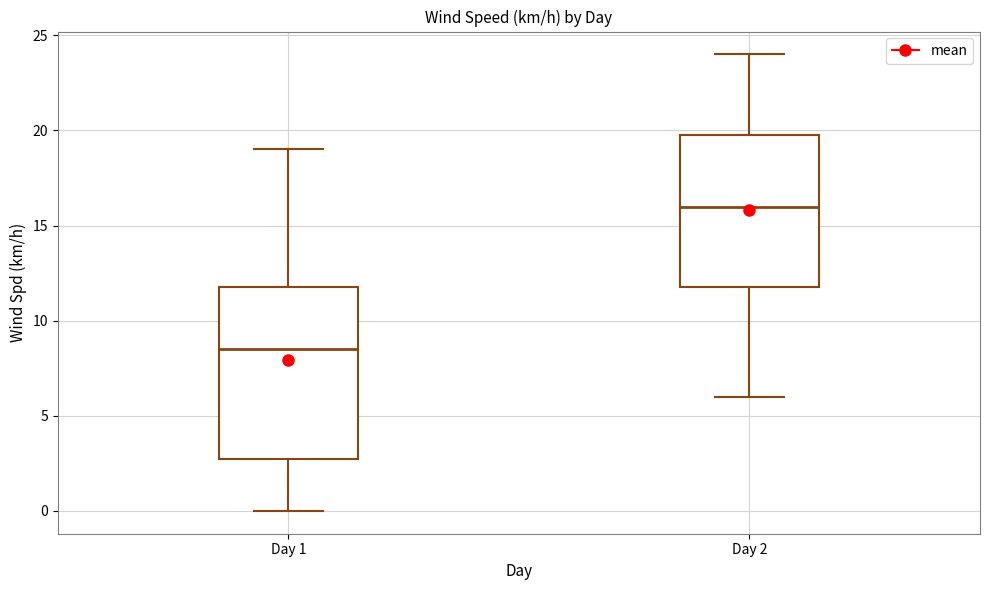

Reading left to right, read every box against the y-axis: the position of its median line, the range the box covers, and the ends of its whiskers. The values are not printed on the chart, so give them approximately, as read against the axis.

Day 1: median 8.5, box 3.0 to 12.0, whiskers 0.0 to 19.0
Day 2: median 16.0, box 12.0 to 20.0, whiskers 6.0 to 24.0